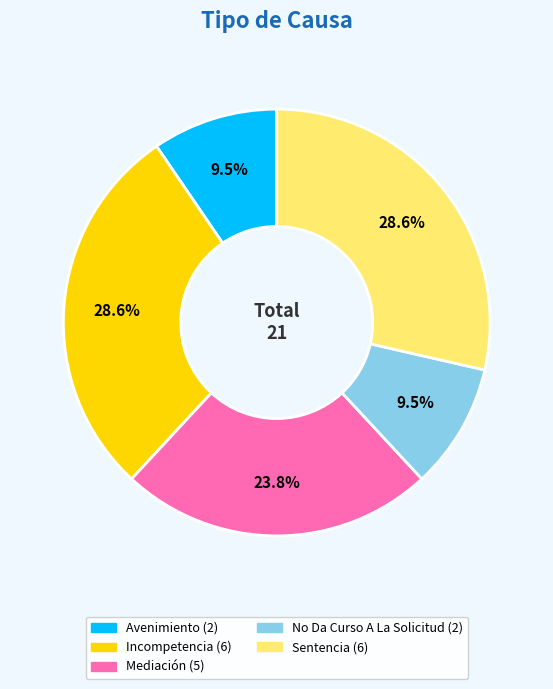

What is the ratio of the value at Sentencia to the value at Incompetencia?

1.0